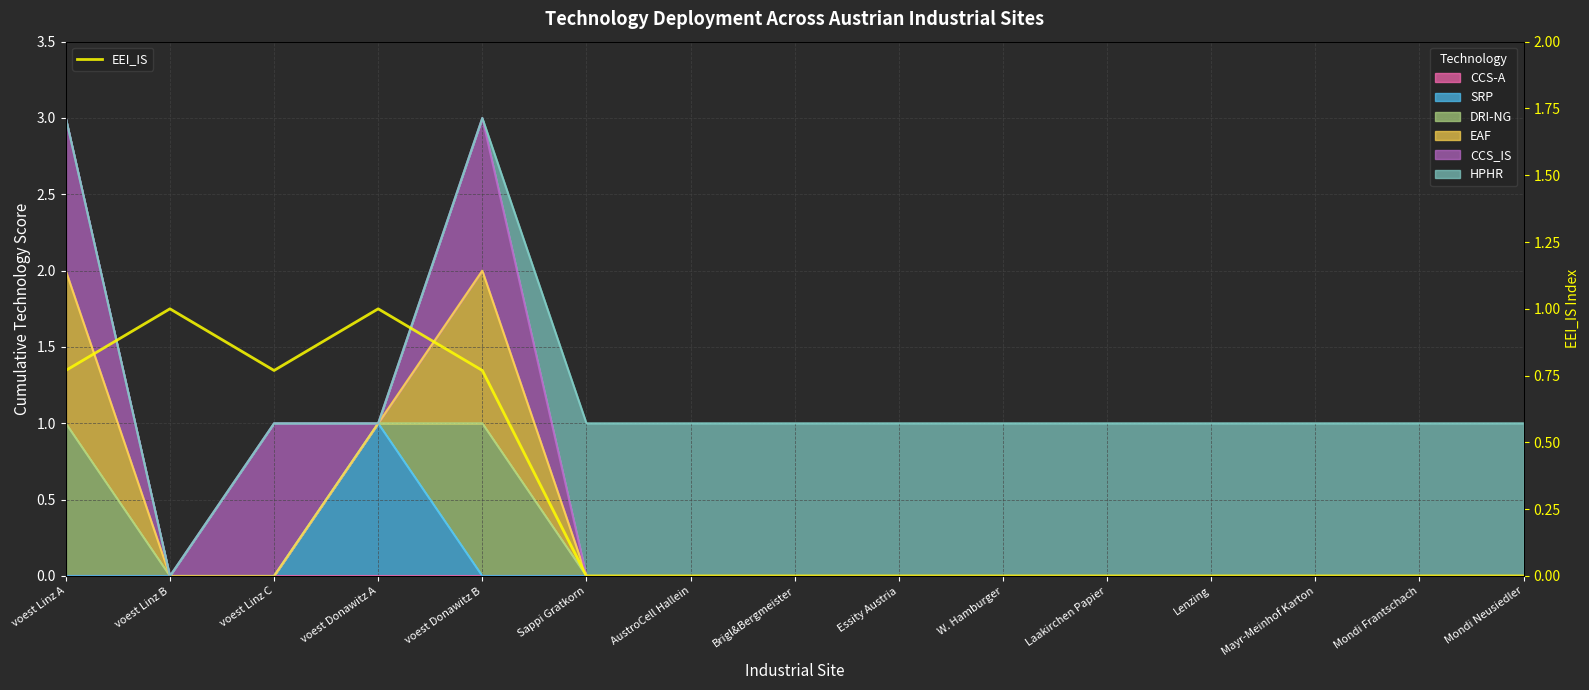

Which label corresponds to the smallest value in the chart?

Sappi Gratkorn